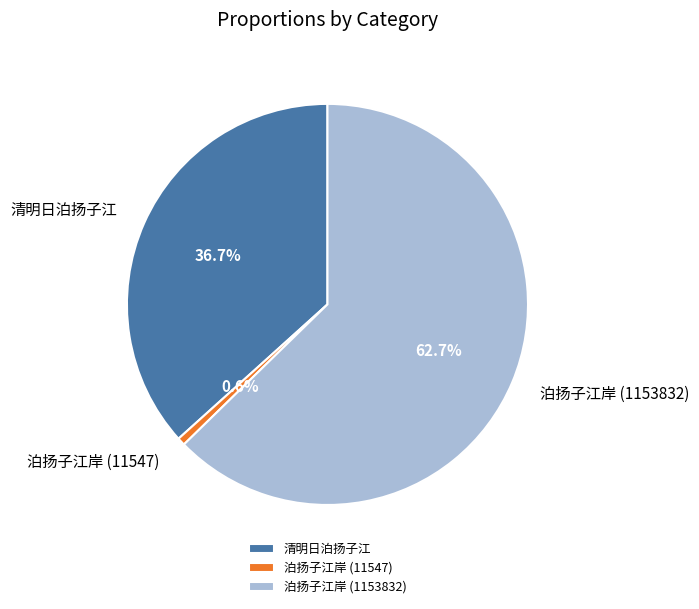

Combined, do 泊扬子江岸 (11547) and 清明日泊扬子江 account for over 50%?

No